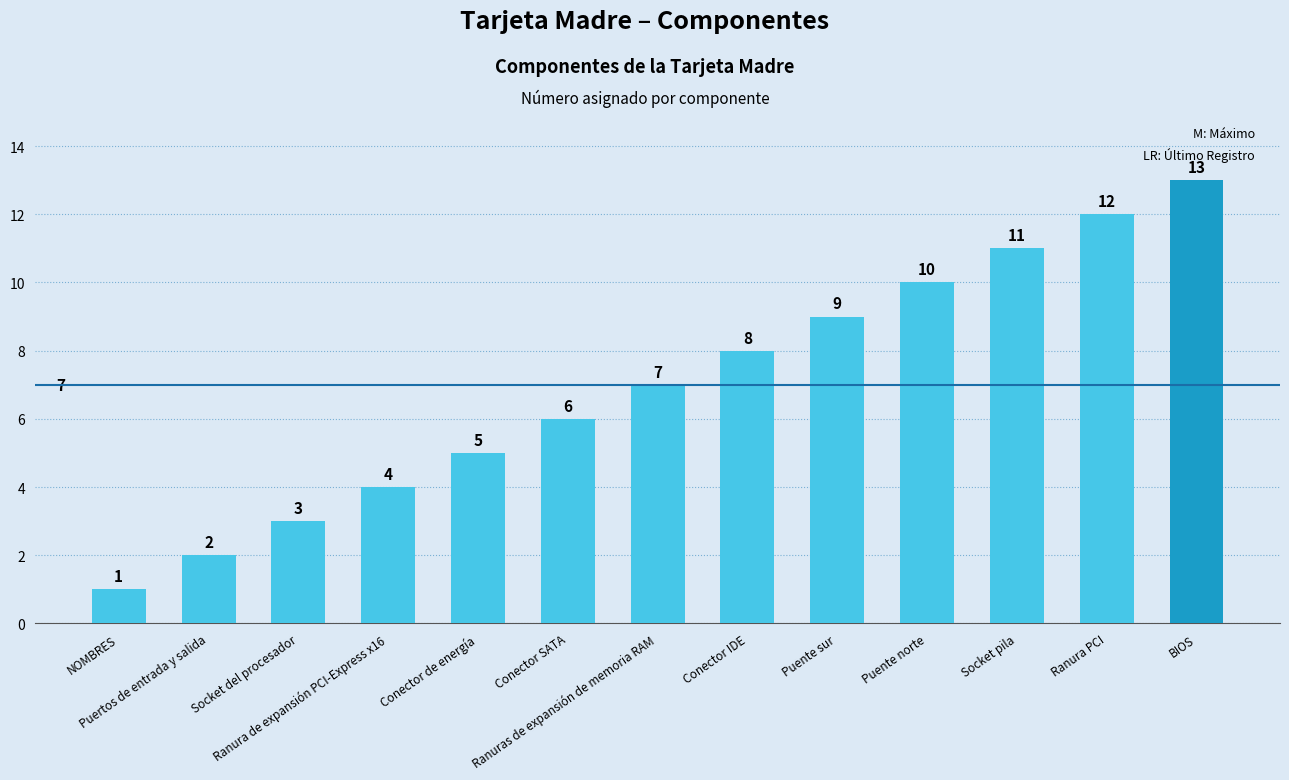

At which category does the chart reach its peak across all series?

BIOS